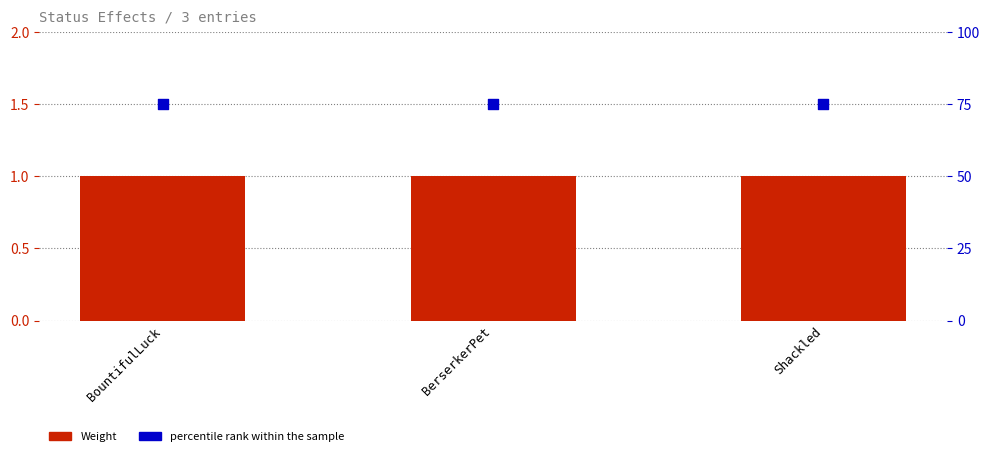

Which series has the largest total across all categories?

percentile rank within the sample